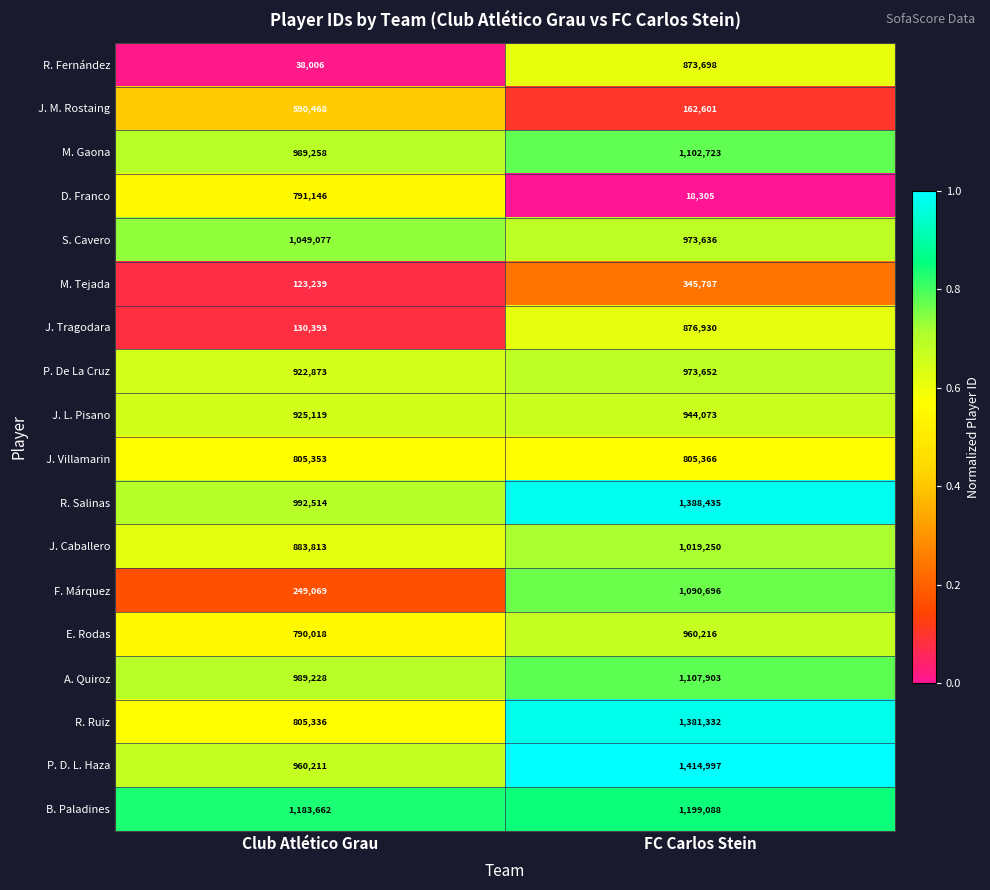

At FC Carlos Stein, list the series in order from smallest to largest.

D. Franco, J. M. Rostaing, M. Tejada, J. Villamarin, R. Fernández, J. Tragodara, J. L. Pisano, E. Rodas, S. Cavero, P. De La Cruz, J. Caballero, F. Márquez, M. Gaona, A. Quiroz, B. Paladines, R. Ruiz, R. Salinas, P. D. L. Haza